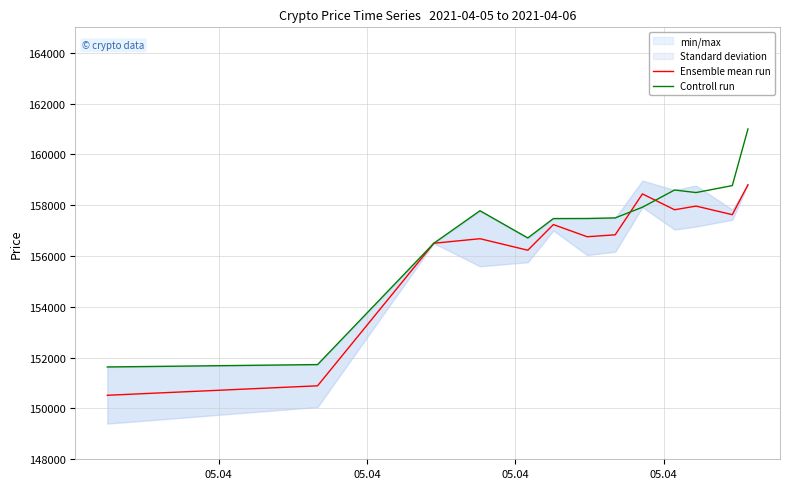

What is the average value of the Controll run series?

157045.5